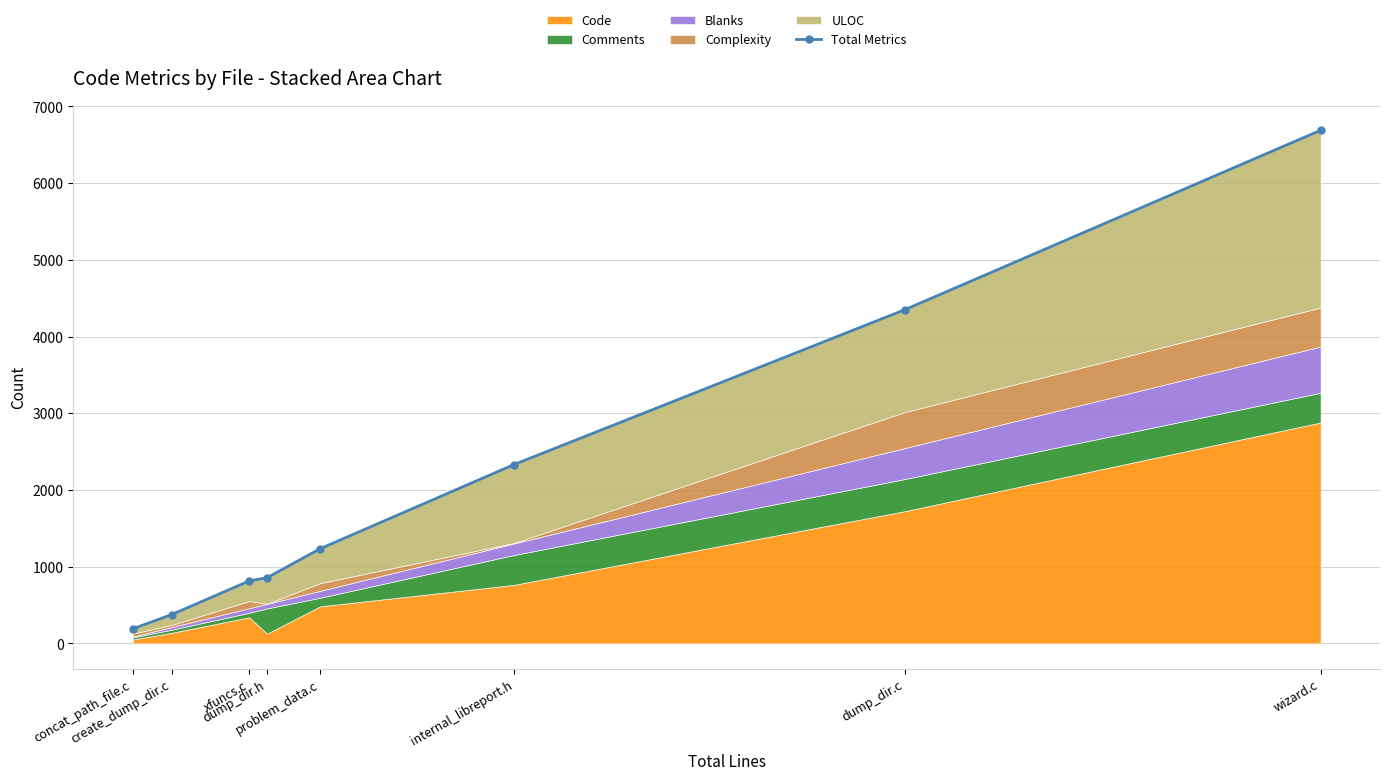

True or false: there are more than 2 points higher than both neighbors.

False